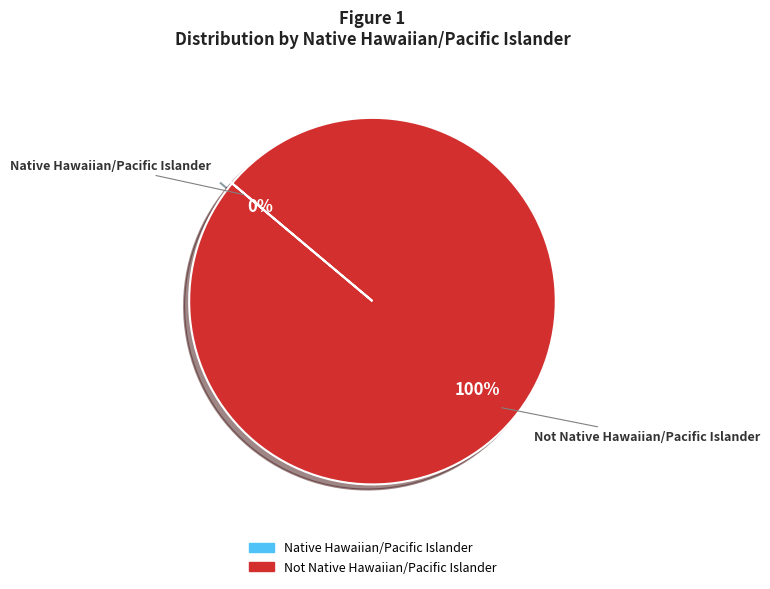

To the nearest percent, what percentage of the pie is Not Native Hawaiian/Pacific Islander?

100%